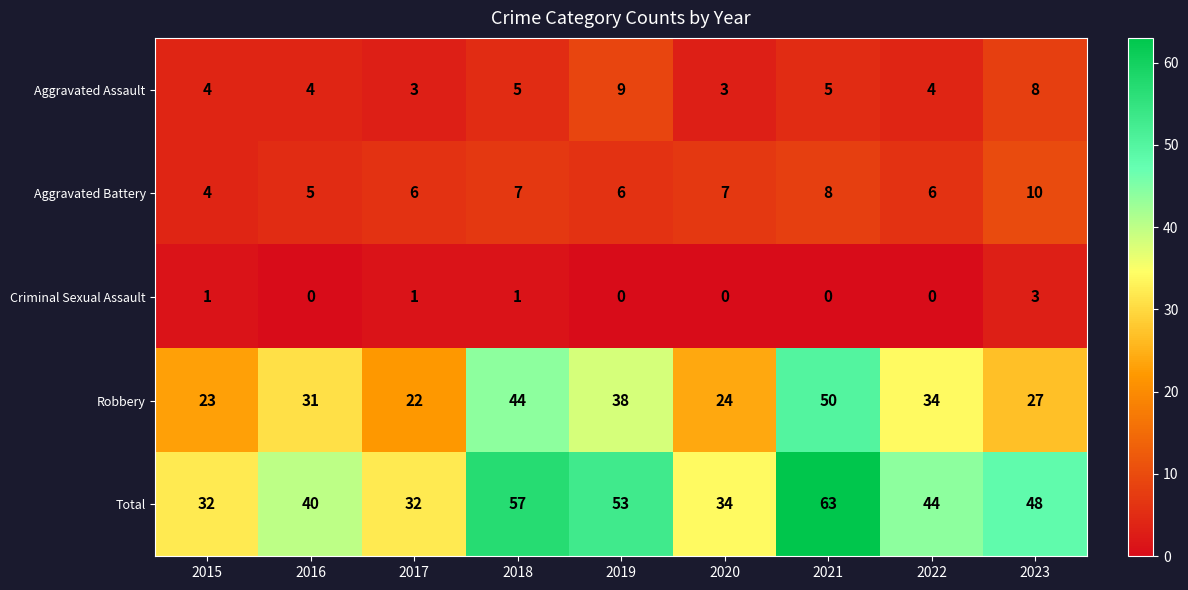

What is the spread (max minus min) of values at 2018?

56